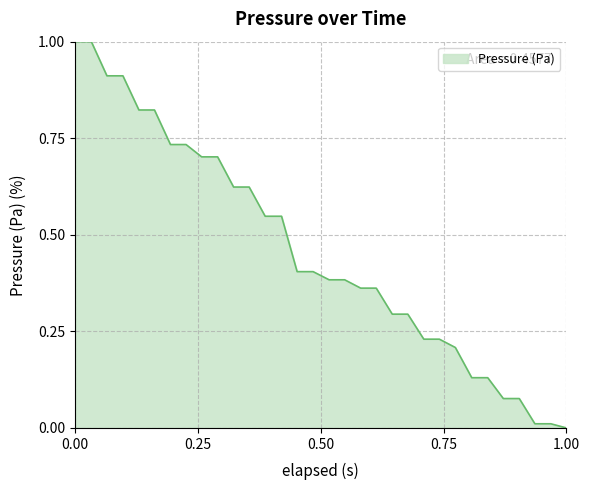

How many positive values are there?

31